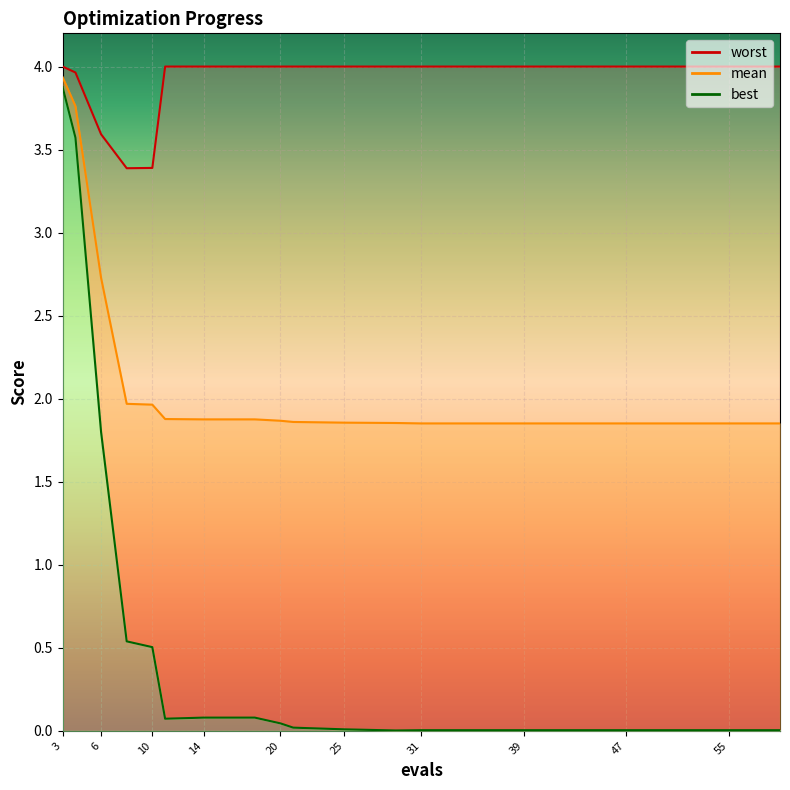

Which series changed the most between 10 and 59?

worst